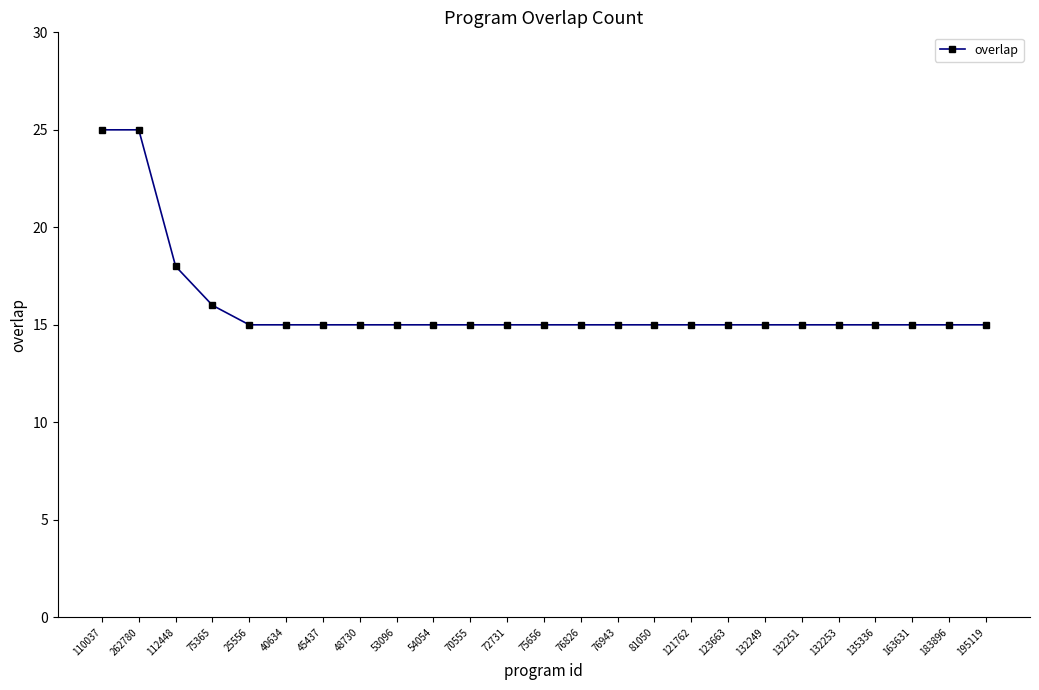

What value does the data have at 75656?

15